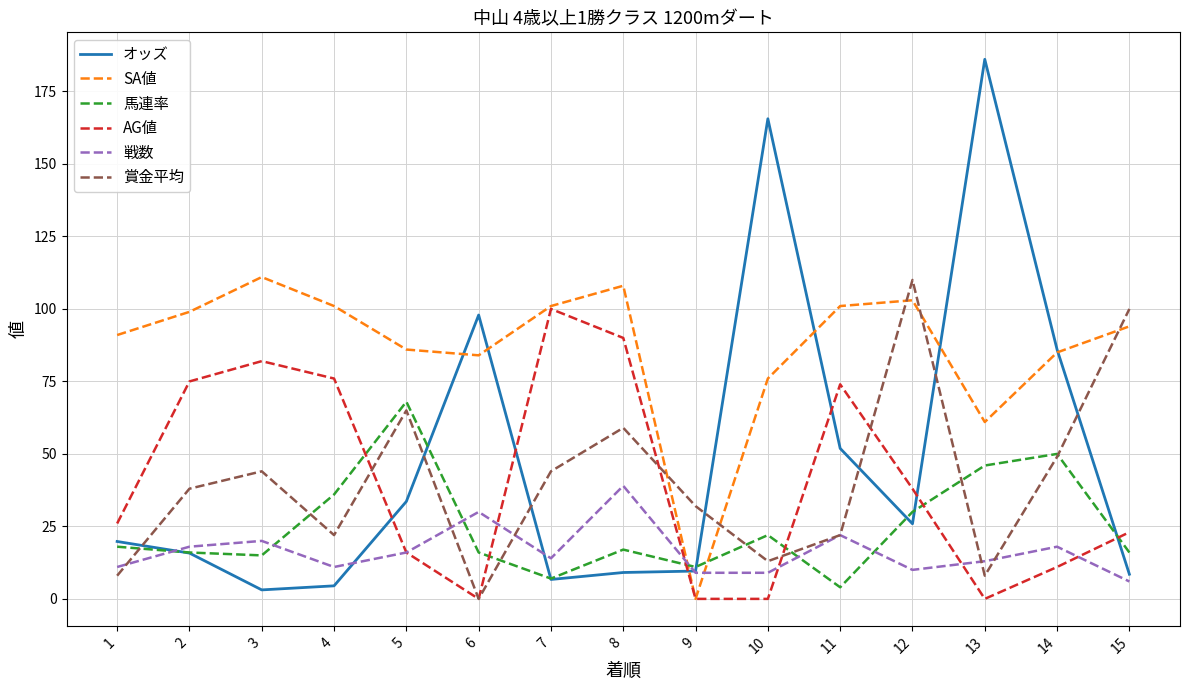

Count the number of data series in this chart.

6